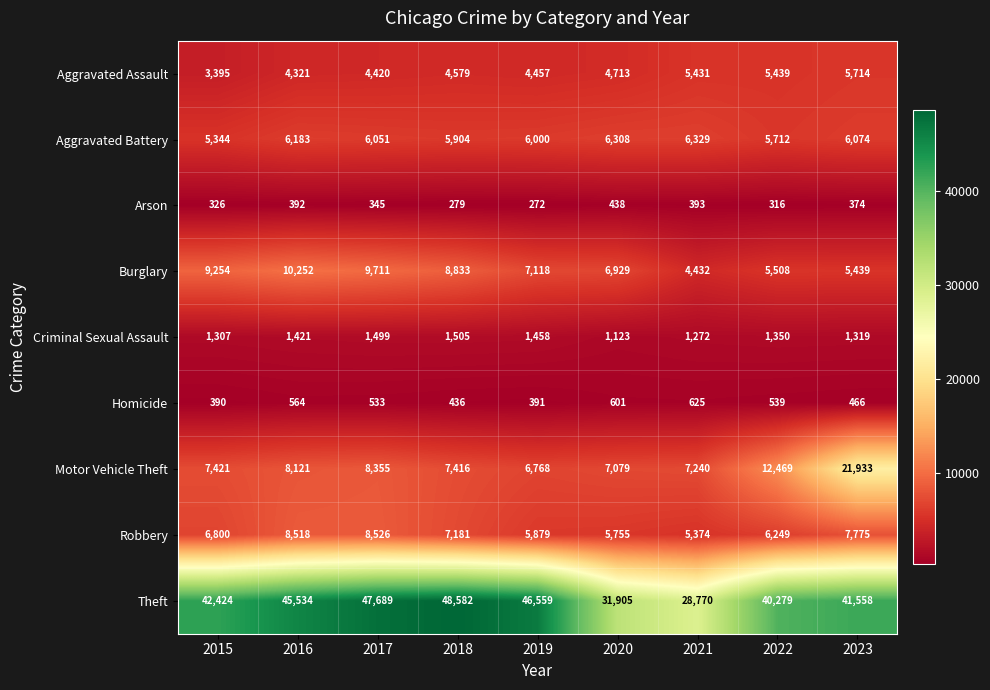

The Theft series shows 79926 at 2017. True or false?

False